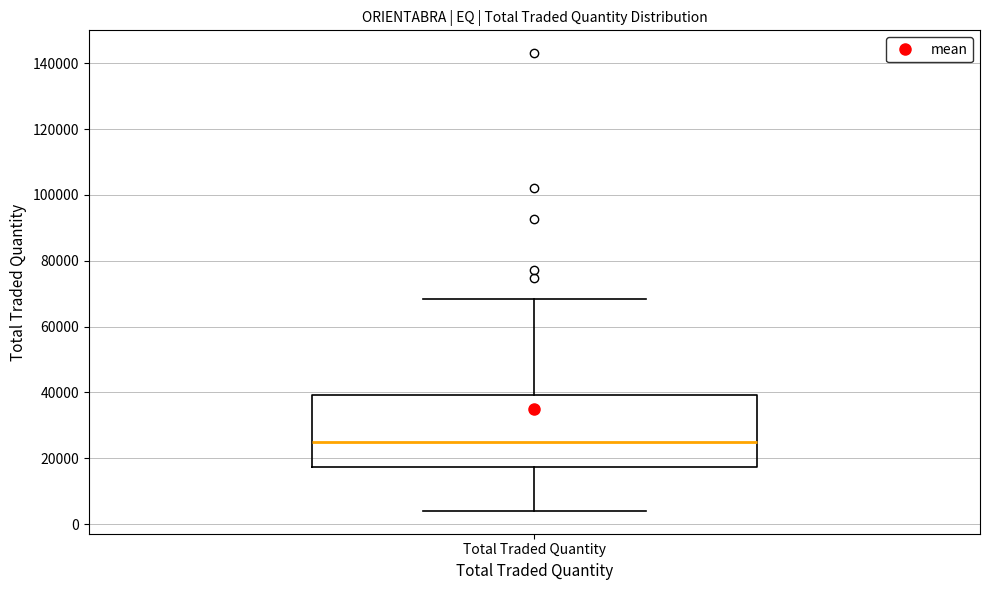

Where does the median line of the box for Total Traded Quantity sit on the y-axis? The values are not printed on the chart, so give them approximately, as read against the axis.

24000